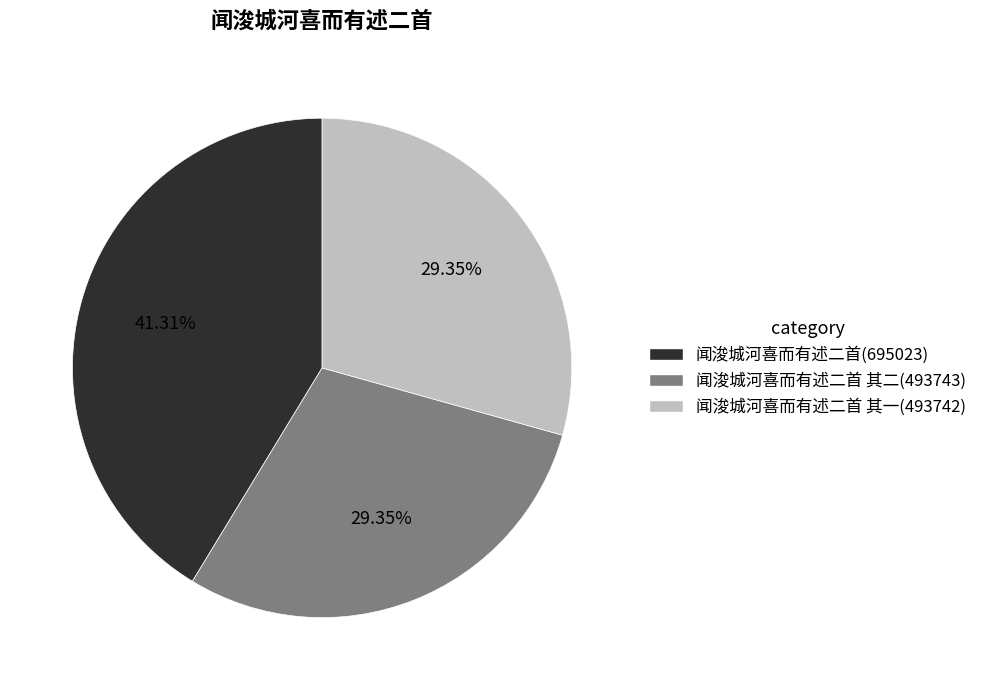

What is the ratio of the value at 闻浚城河喜而有述二首 其一(493742) to the value at 闻浚城河喜而有述二首 其二(493743)?

1.0